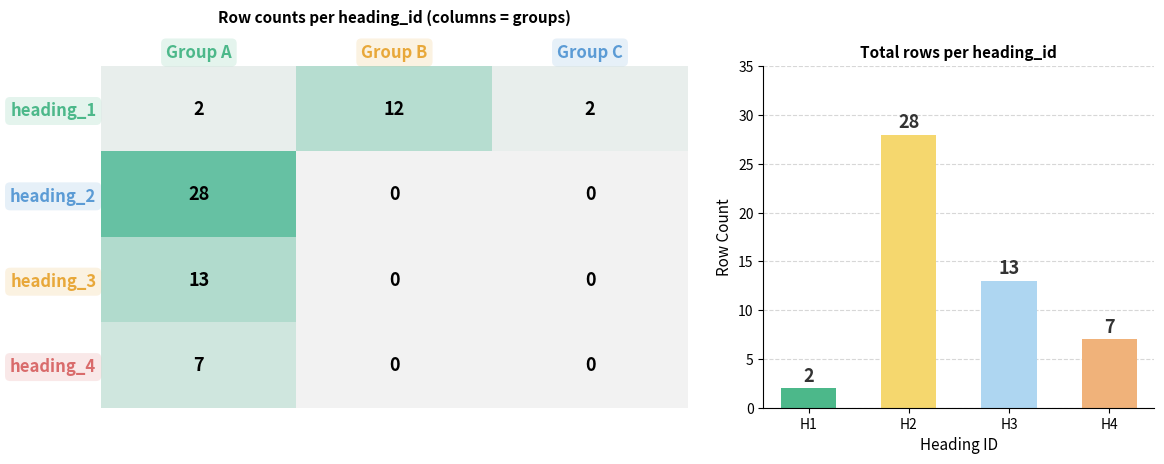

How many series are shown in this chart?

1